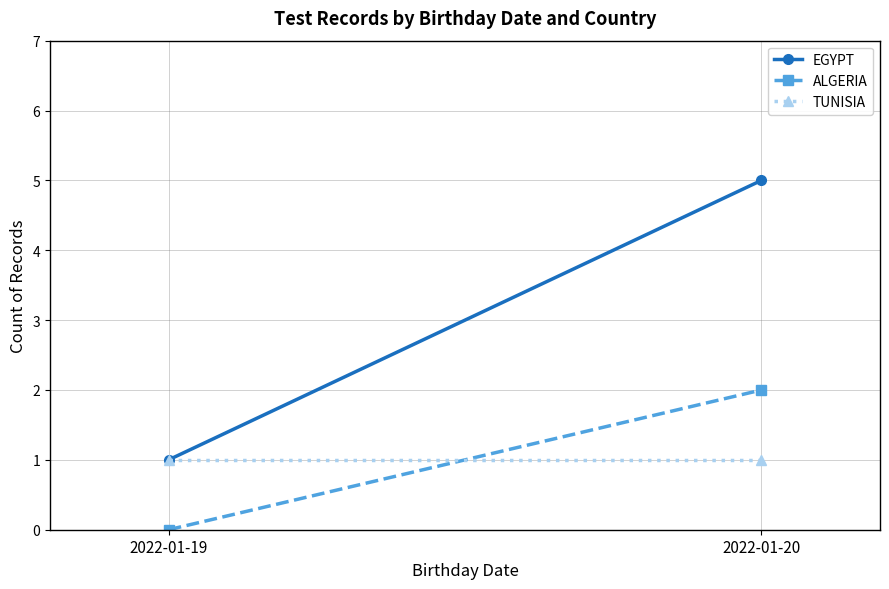

True or false: ALGERIA has a value of 0 at 2022-01-19.

True